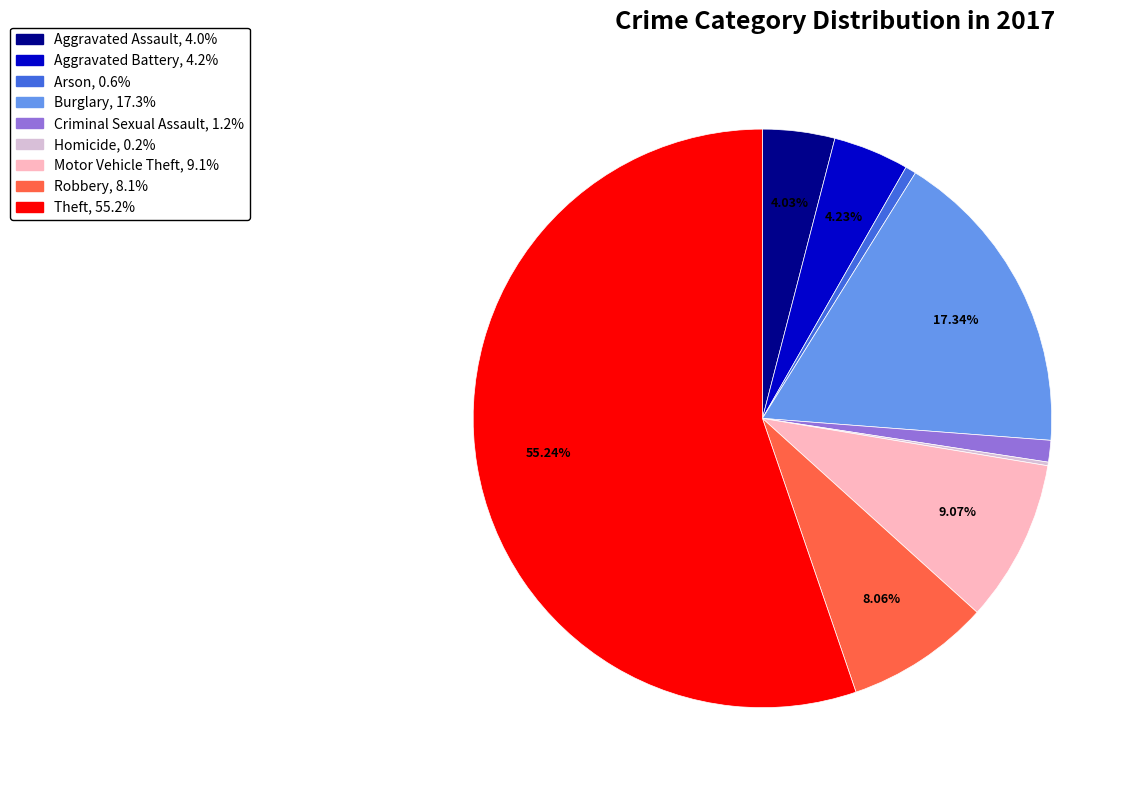

True or false: Burglary accounts for 28% of the total.

False